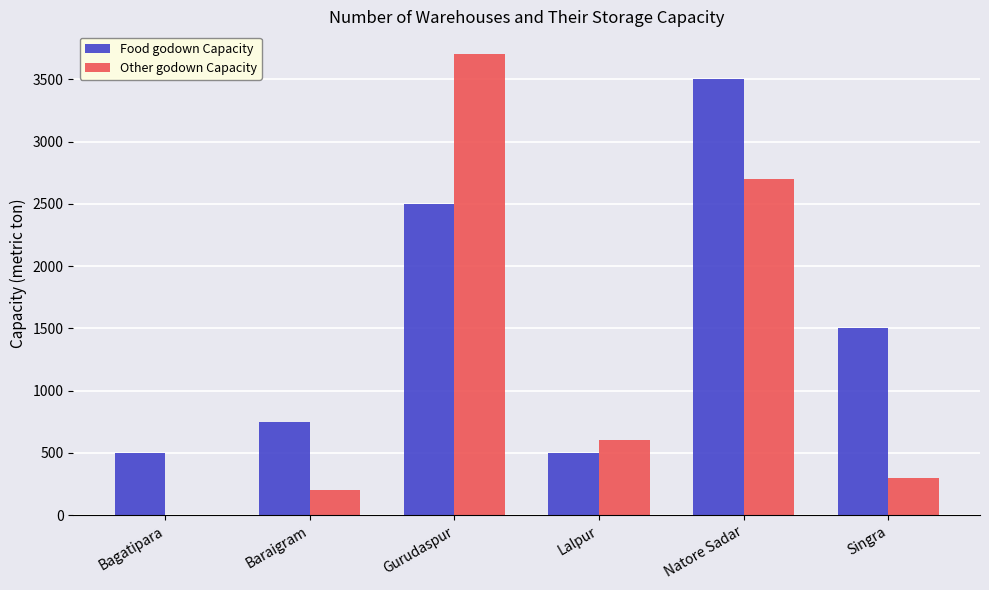

Are the bars horizontal?

No